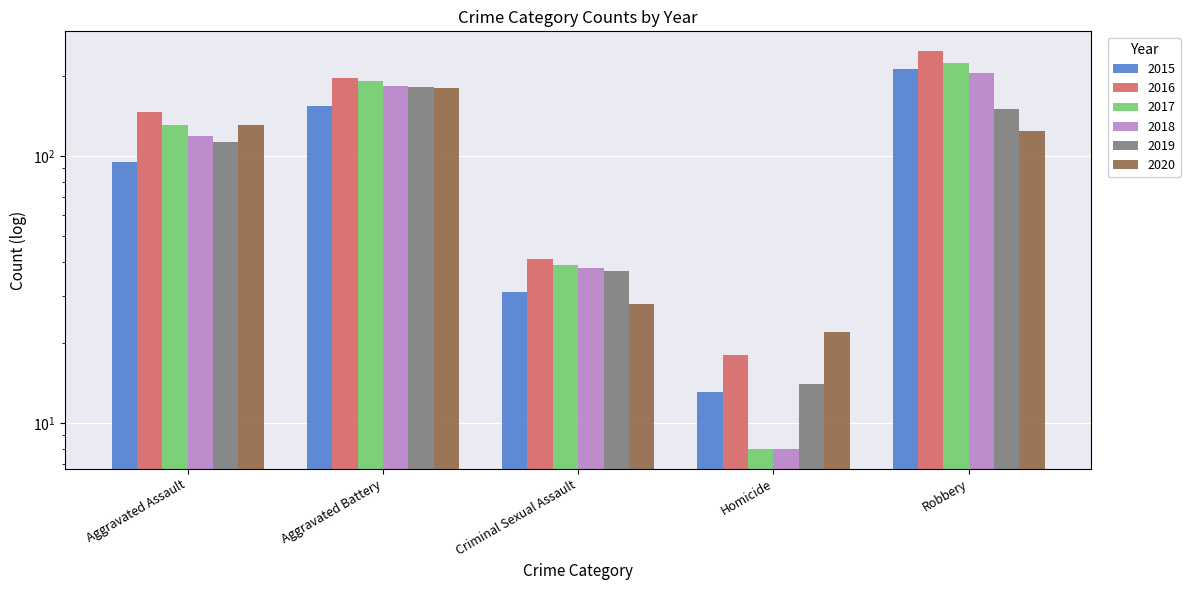

Between Criminal Sexual Assault and Homicide, which series saw the biggest shift?

2017